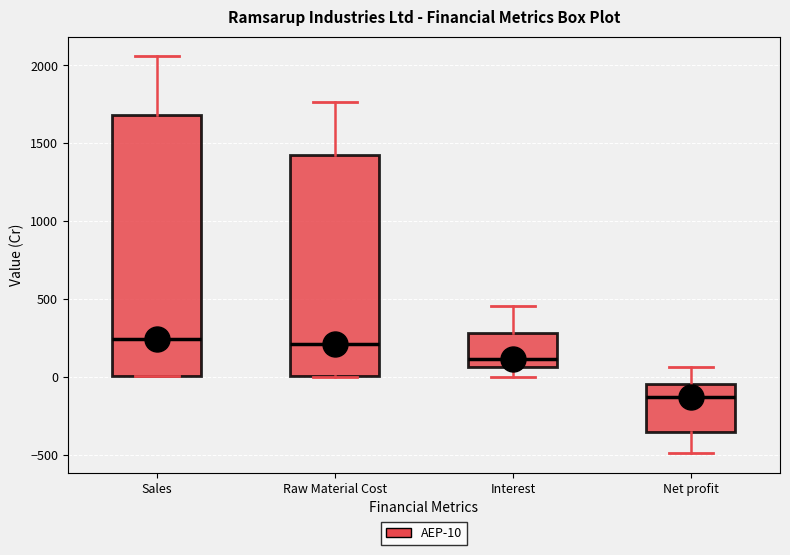

Reading left to right, read every box against the y-axis: the position of its median line, the range the box covers, and the ends of its whiskers. The values are not printed on the chart, so give them approximately, as read against the axis.

Sales: median 250, box 0 to 1700, whiskers 0 to 2050
Raw Material Cost: median 200, box 0 to 1400, whiskers 0 to 1750
Interest: median 100, box 50 to 300, whiskers 0 to 450
Net profit: median -150, box -350 to -50, whiskers -500 to 50